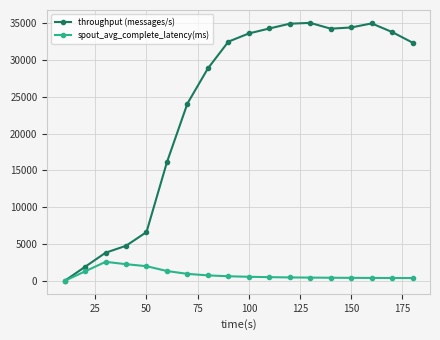

What is the maximum value for throughput (messages/s)?

35012.0